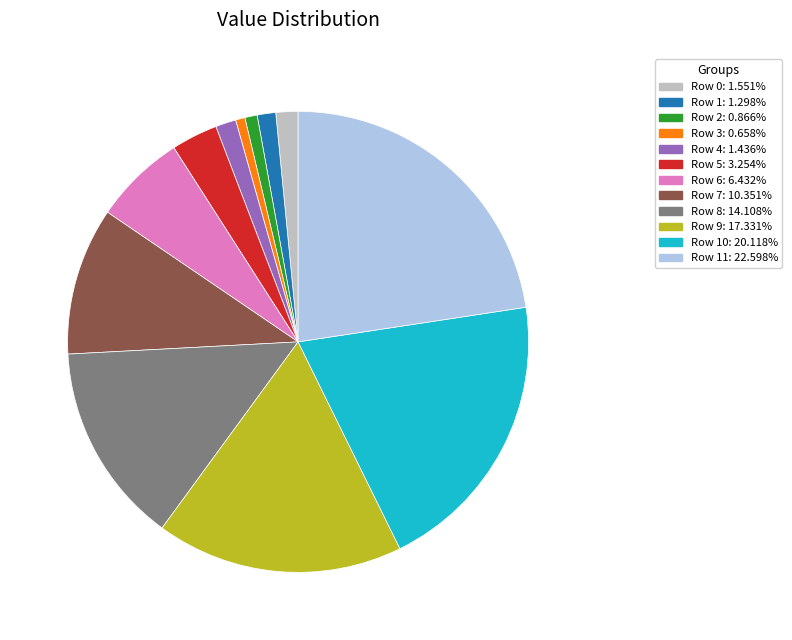

Combined, do Row 7: 10.351% and Row 9: 17.331% account for over 50%?

No